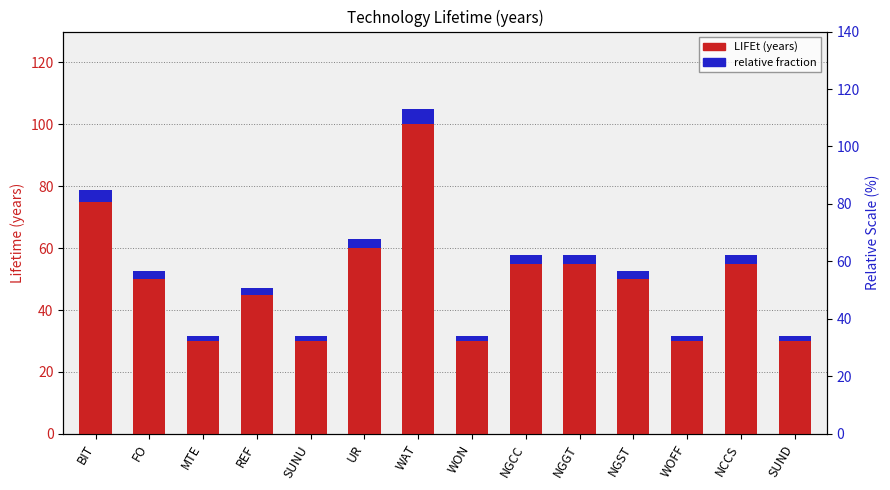

What is the highest value of the LIFEt (years) series?

100.0